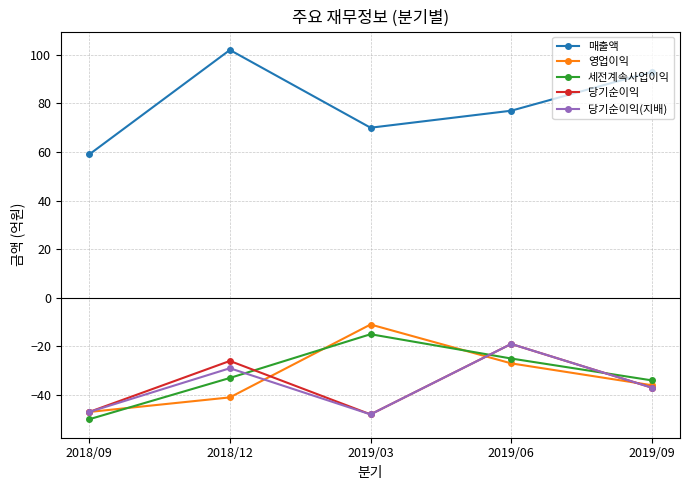

Read the 세전계속사업이익 value at 2019/06, to the nearest 5.

-25